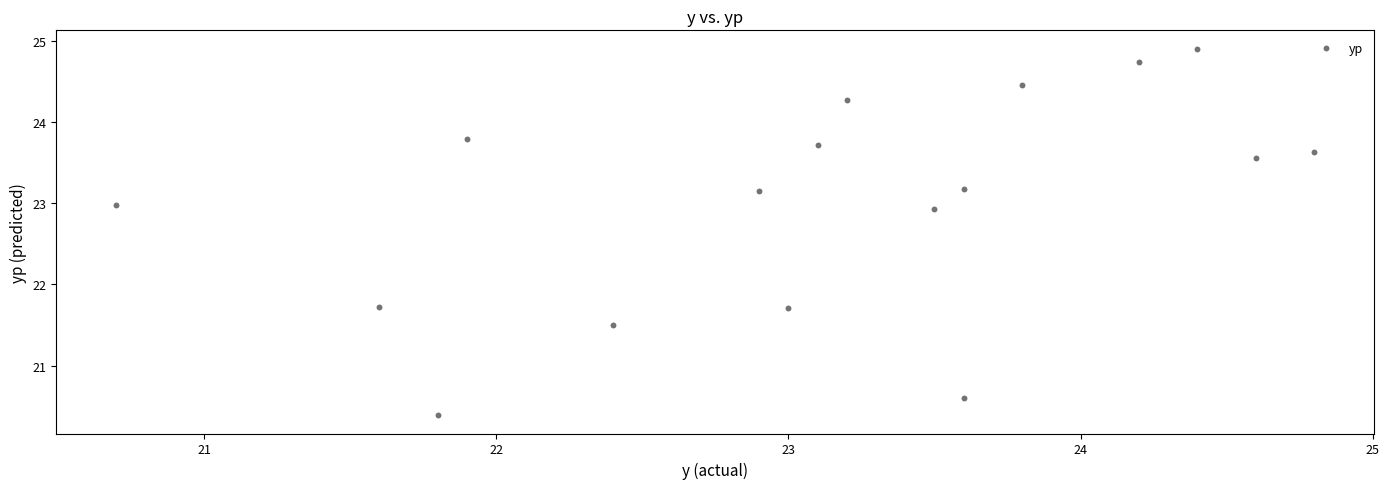

What is the range of X values (max minus min)?

4.1